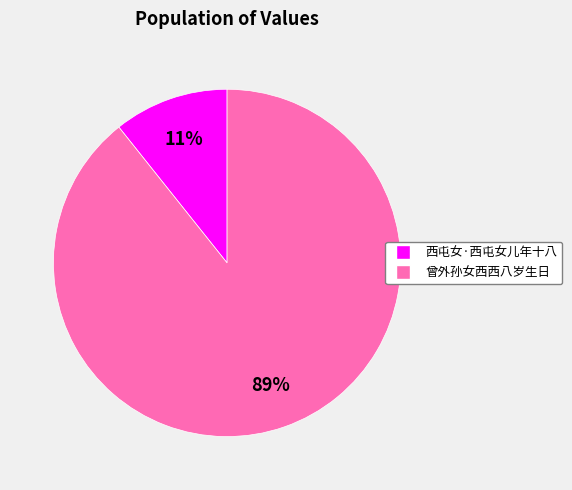

Count the number of slices in the pie.

2